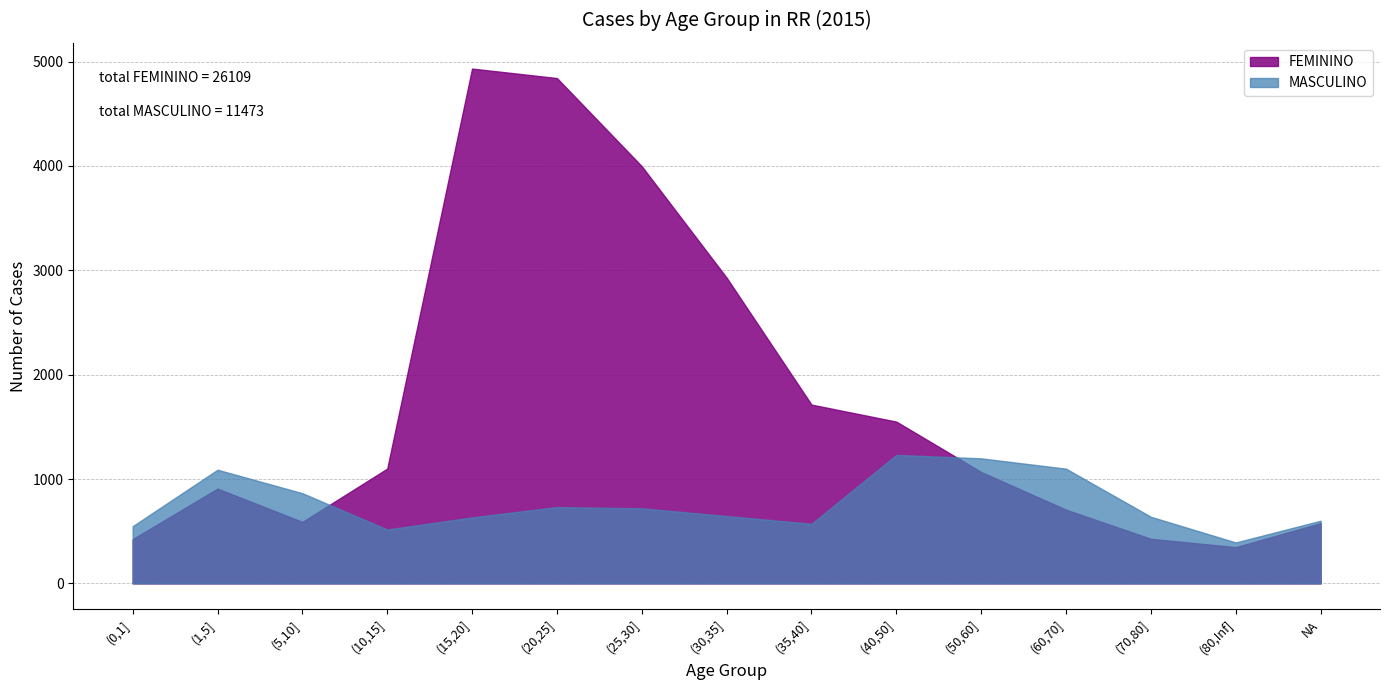

Where does the MASCULINO series first go above 645?

(1,5]